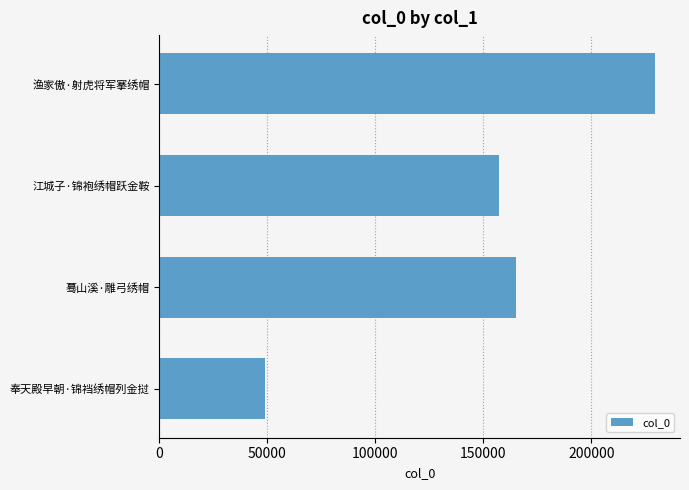

What is the ratio of the value at 渔家傲·射虎将军搴绣帽 to the value at 江城子·锦袍绣帽跃金鞍?

1.5